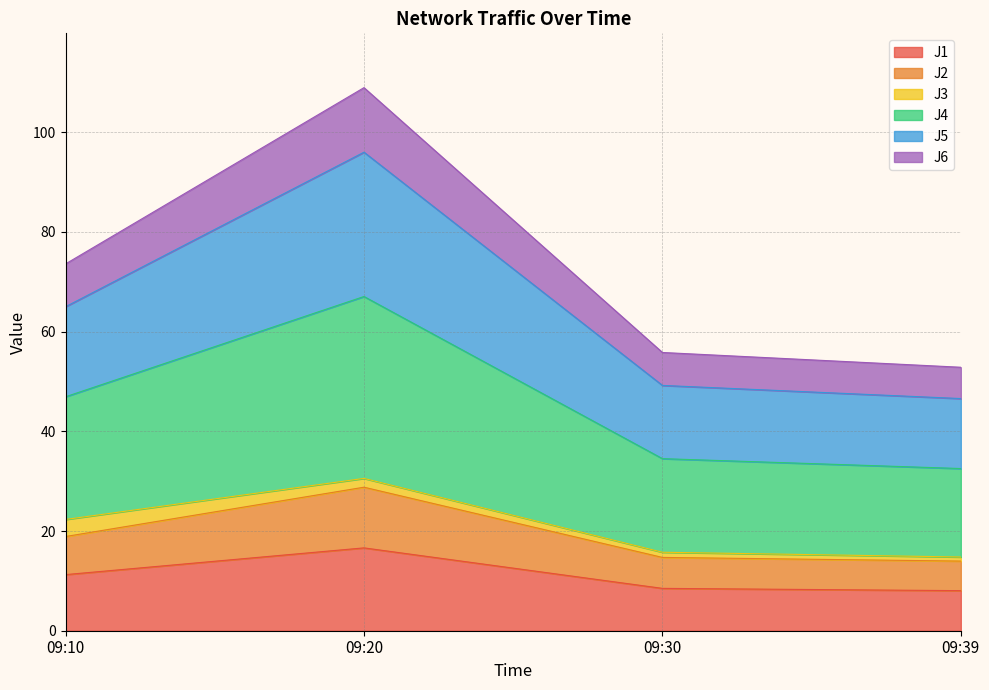

At which label does J1 reach its peak?

09:20